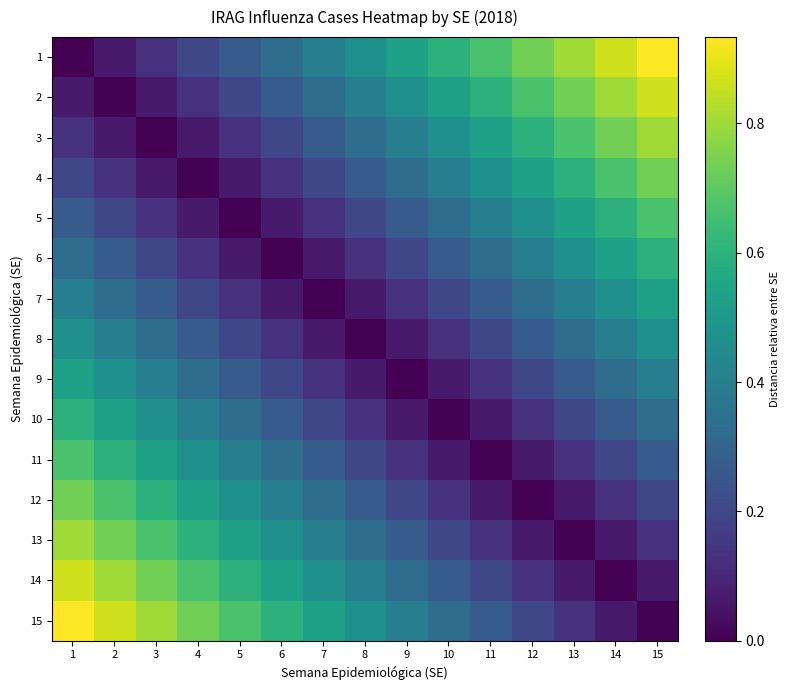

What is the total value across all series at 14?

6.1